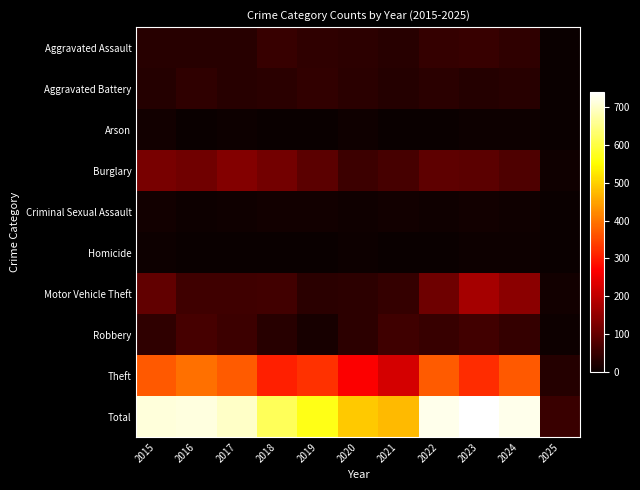

How many distinct data groups are displayed?

10